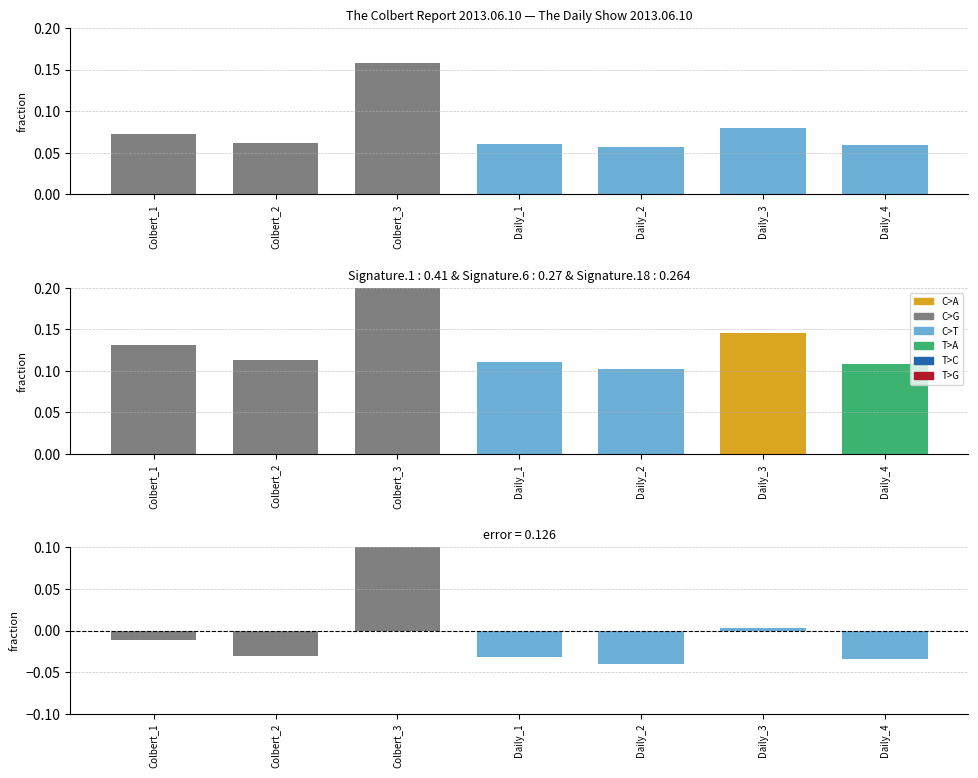

How many values in the Error series exceed 0?

2